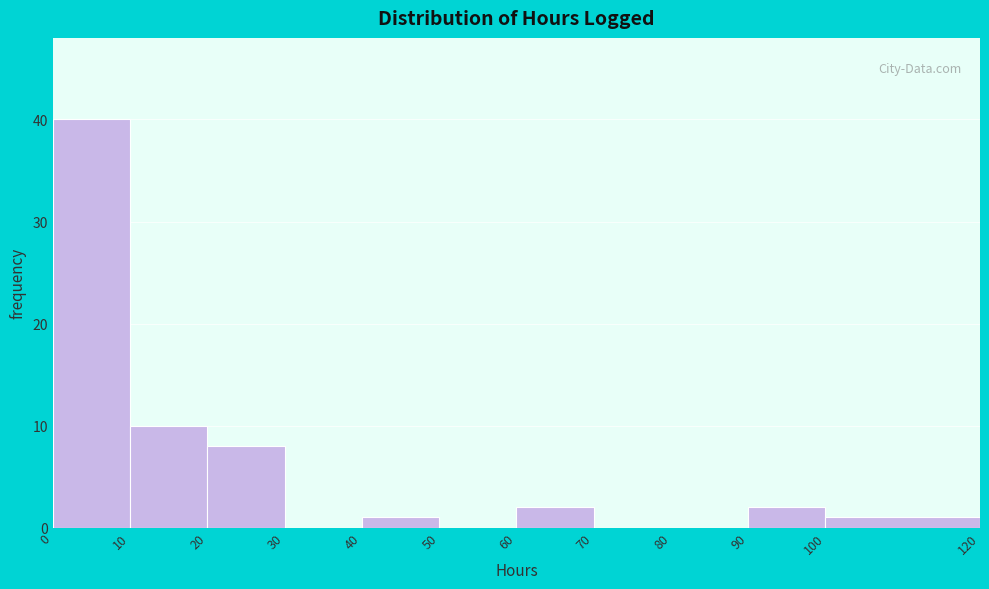

Reading left to right, list every bar in this chart as the range it spans on the x-axis followed by its height. The values are not printed on the chart, so give them approximately, as read against the axis.

0 to 10: 40
10 to 20: 10
20 to 30: 8
30 to 40: 0
40 to 50: 1
50 to 60: 0
60 to 70: 2
70 to 80: 0
80 to 90: 0
90 to 100: 2
100 to 120: 1